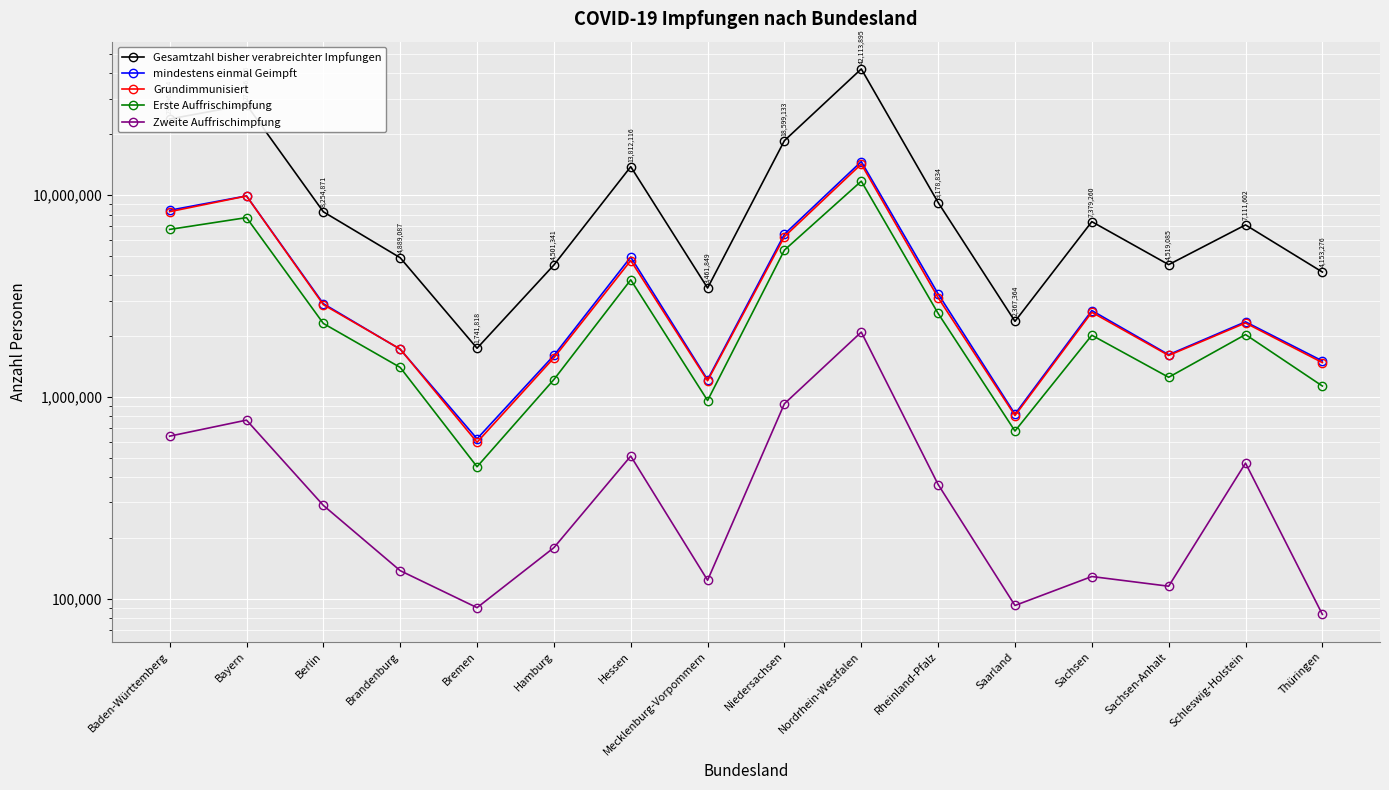

At Hamburg, list the series in order from largest to smallest.

Gesamtzahl bisher verabreichter Impfungen, mindestens einmal Geimpft, Grundimmunisiert, Erste Auffrischimpfung, Zweite Auffrischimpfung